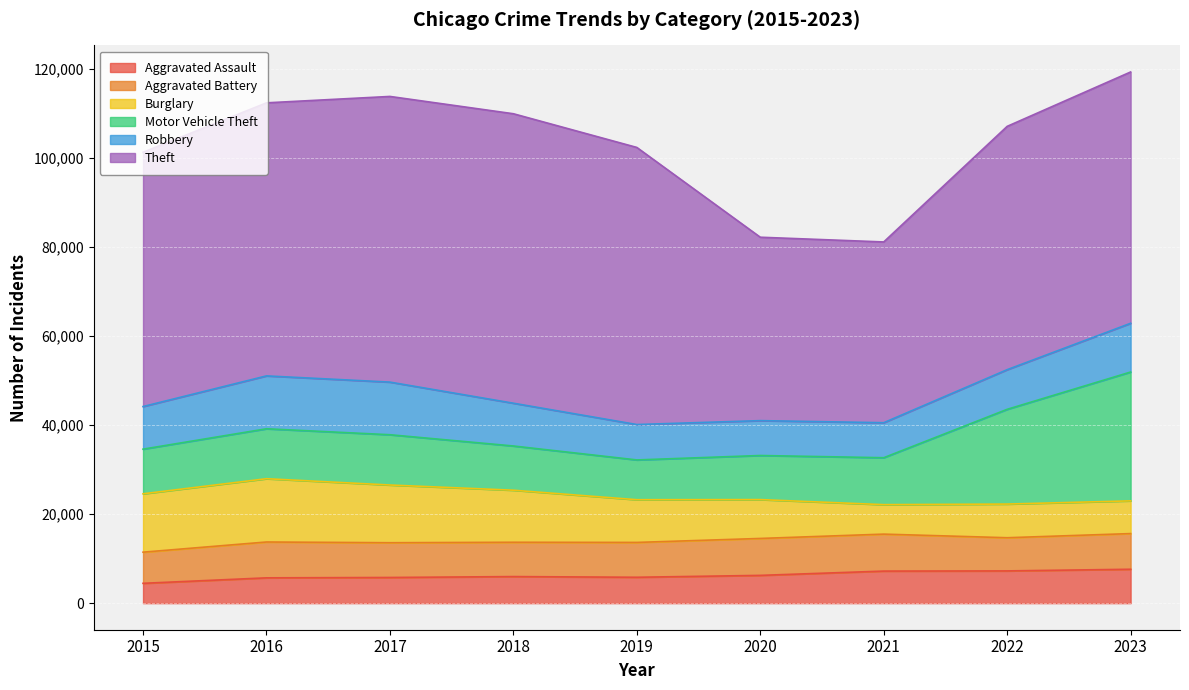

True or false: Theft and Aggravated Battery cross at least once.

False